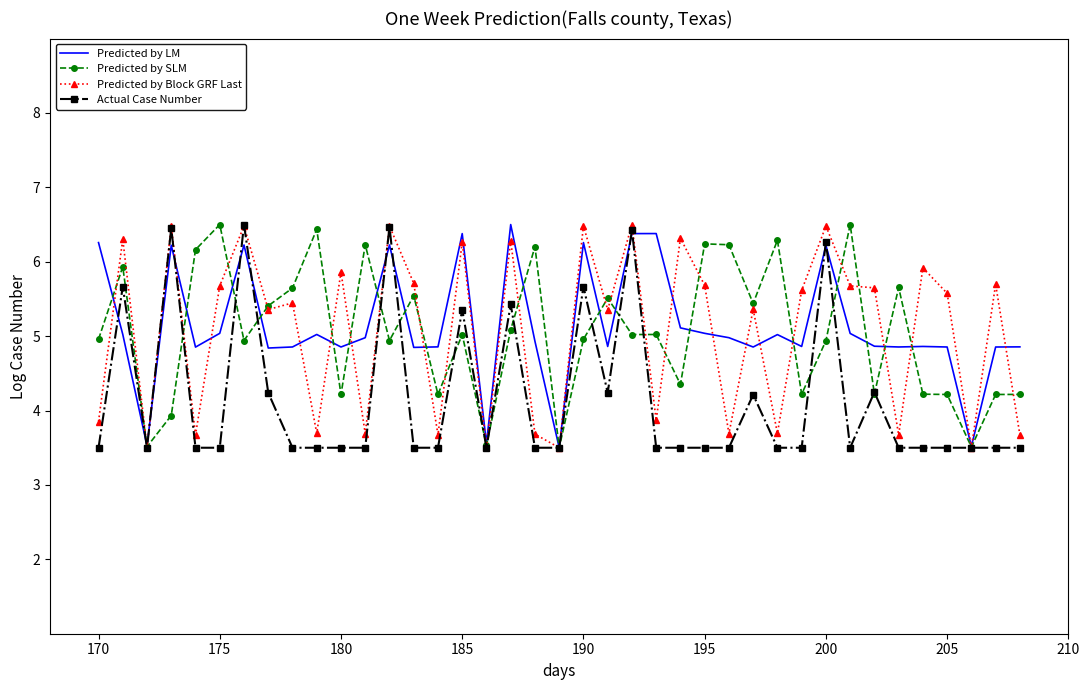

What are all the series names shown in the legend?

Predicted by LM, Predicted by SLM, Predicted by Block GRF Last, Actual Case Number